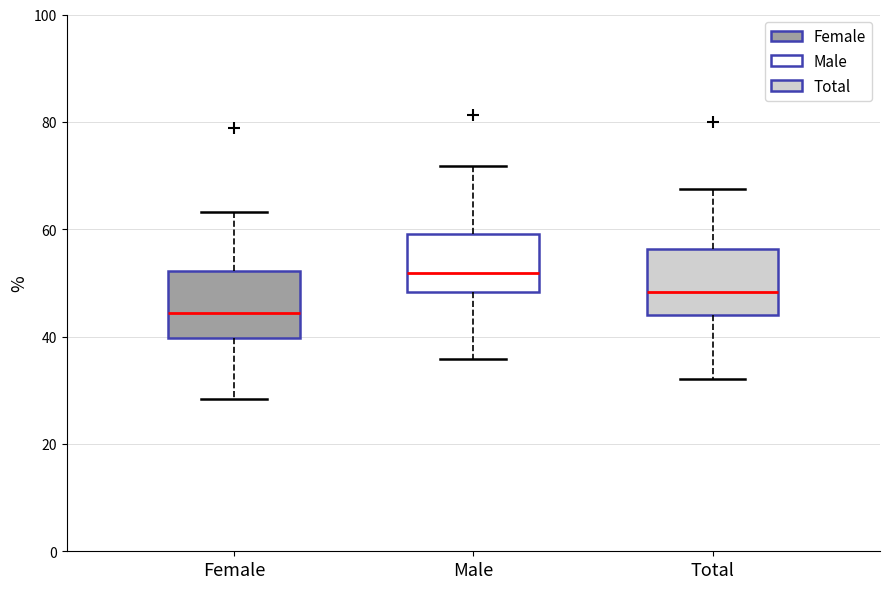

Reading left to right, read every box against the y-axis: the position of its median line, the range the box covers, and the ends of its whiskers. The values are not printed on the chart, so give them approximately, as read against the axis.

Female: median 44, box 40 to 52, whiskers 28 to 64
Male: median 52, box 48 to 60, whiskers 36 to 72
Total: median 48, box 44 to 56, whiskers 32 to 68